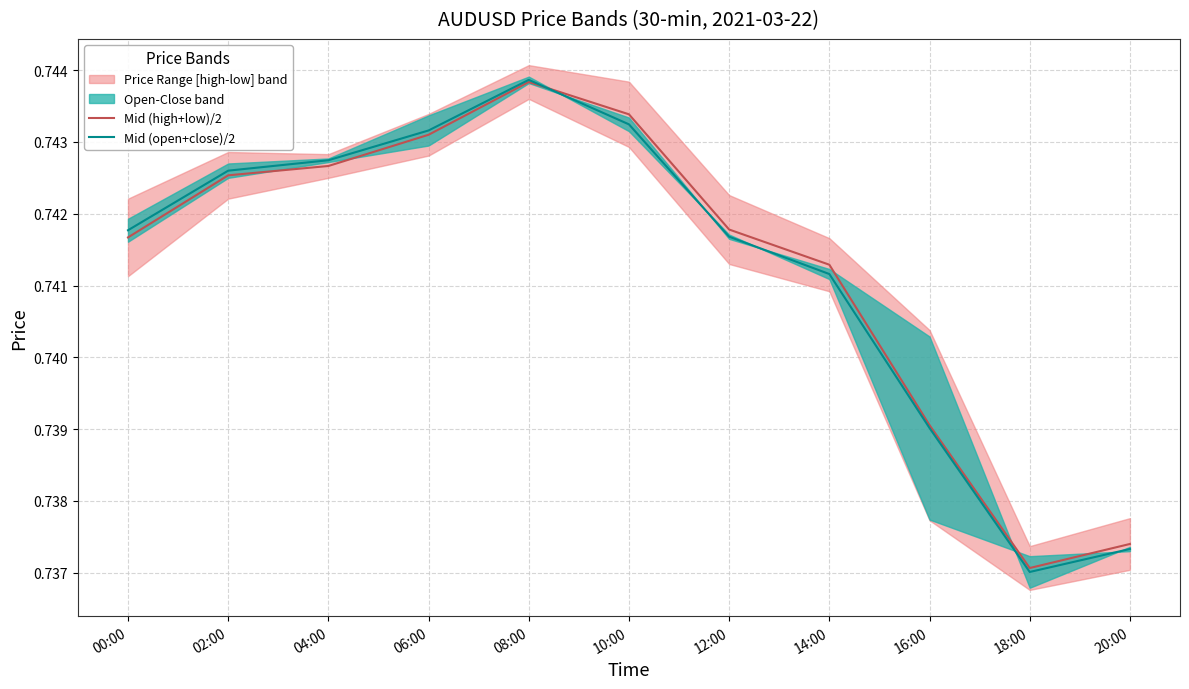

Is it true that Mid (high+low)/2 equals 0.3 at 10:00?

False